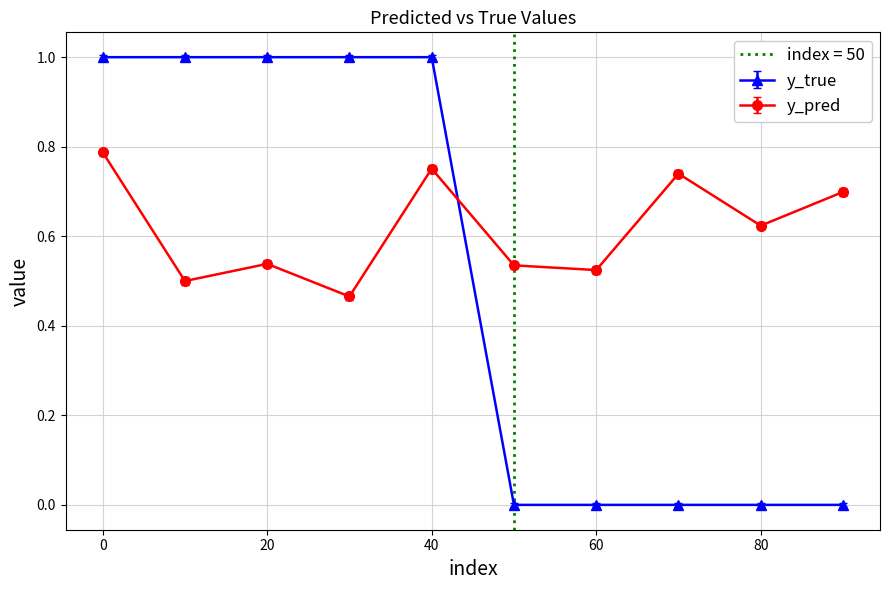

Between which two adjacent categories do y_true and y_pred first intersect?

40 and 50